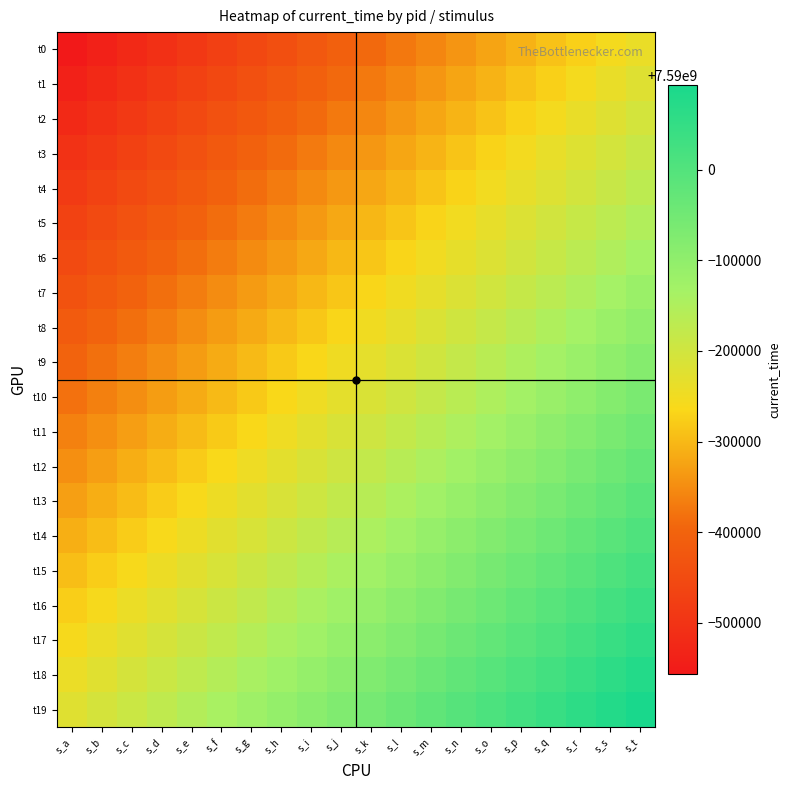

Count the number of data series in this chart.

20